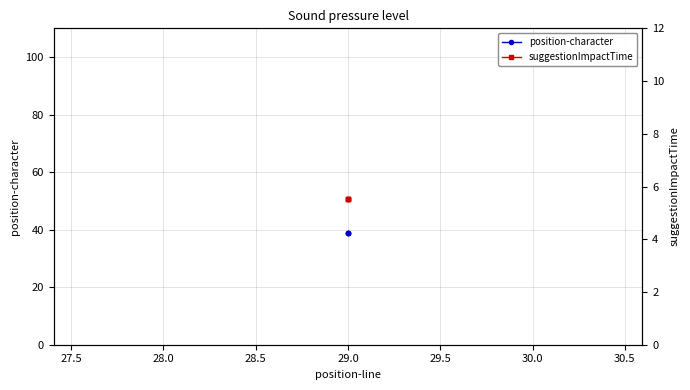

Which series has the widest spread of values?

position-character